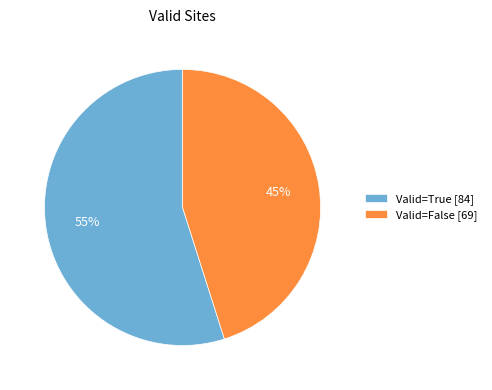

What is the largest slice in the pie chart?

Valid=True [84]